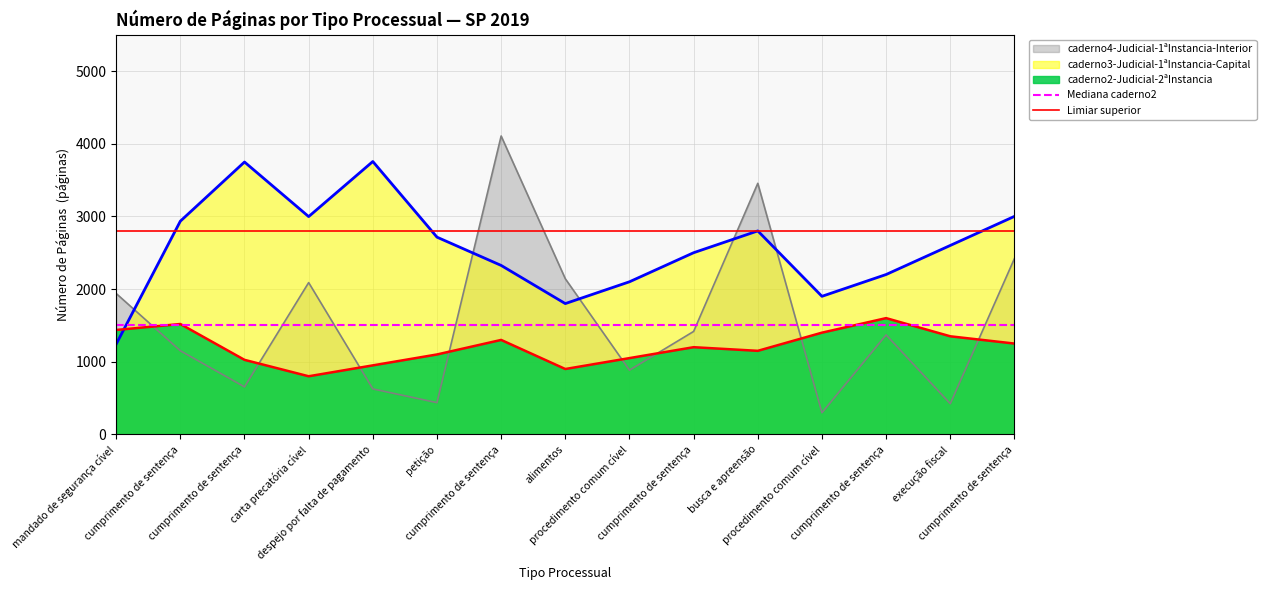

What is the average value of the Mediana caderno2 series?

1500